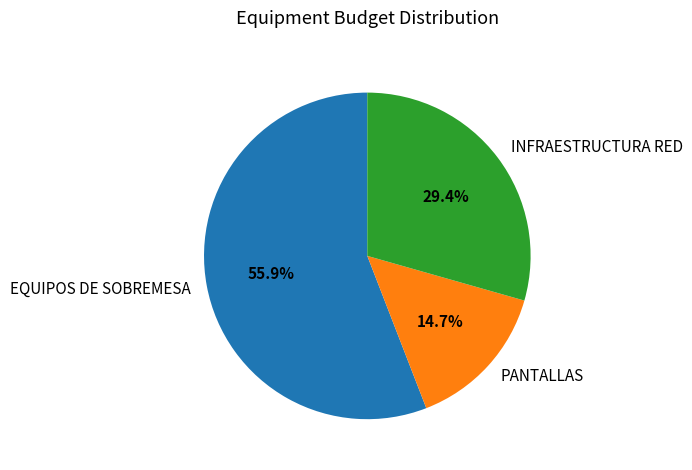

What is the largest slice in the pie chart?

EQUIPOS DE SOBREMESA